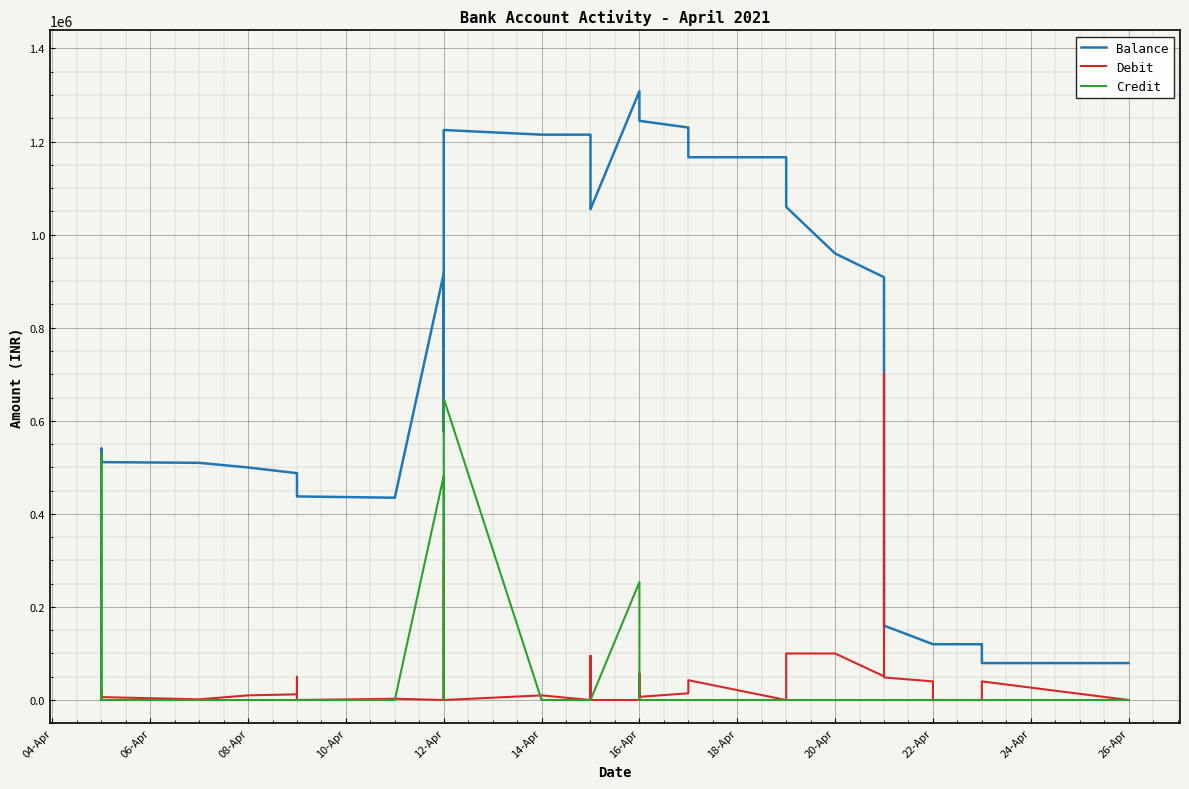

The value of Debit at 20-Apr is 11.1. True or false?

False